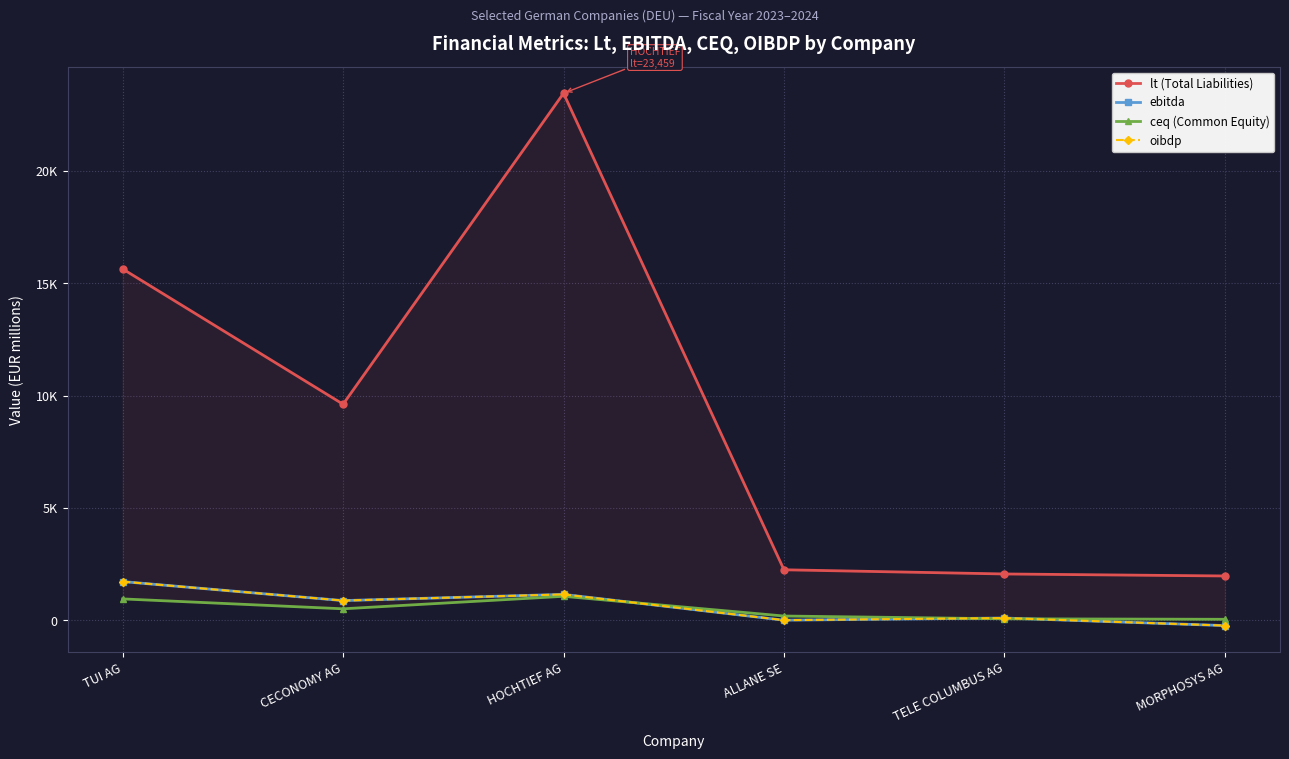

Which series has the largest range (max minus min)?

lt (Total Liabilities)